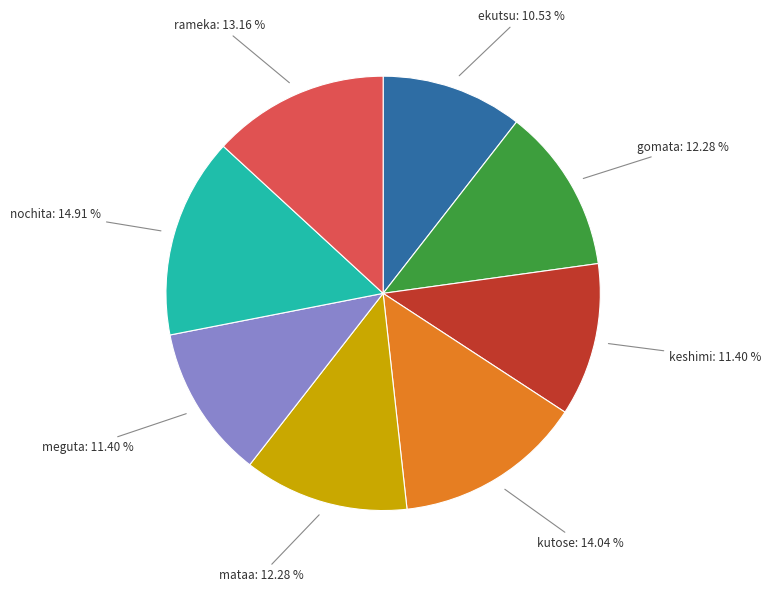

Is there any slice that represents more than half of the pie?

No